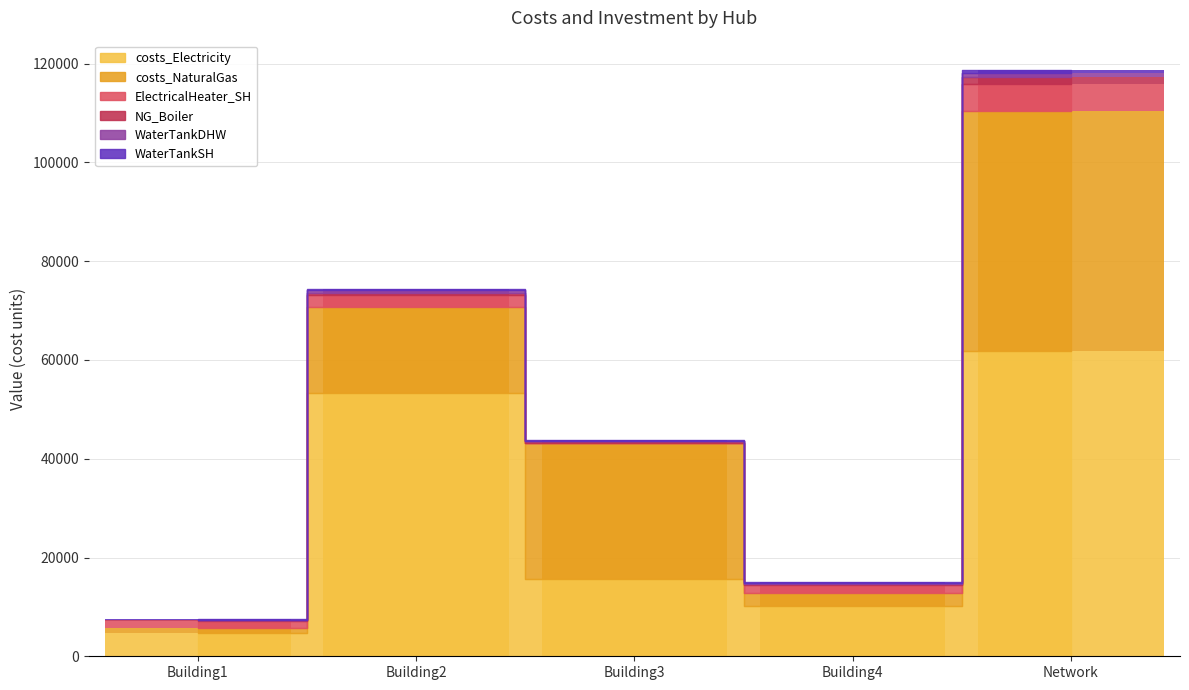

At which category is the sum across all series the highest?

Network